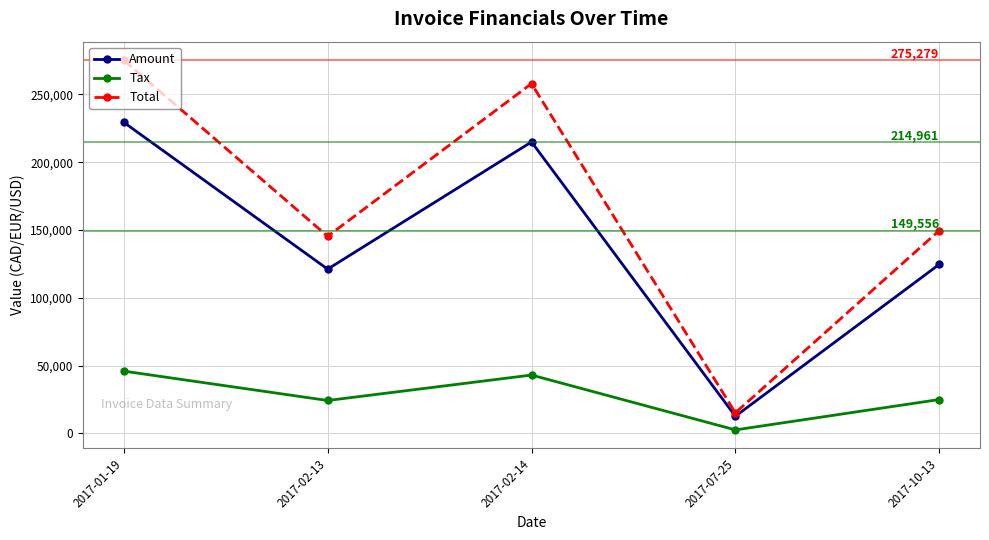

True or false: Tax and Total cross at least once.

False